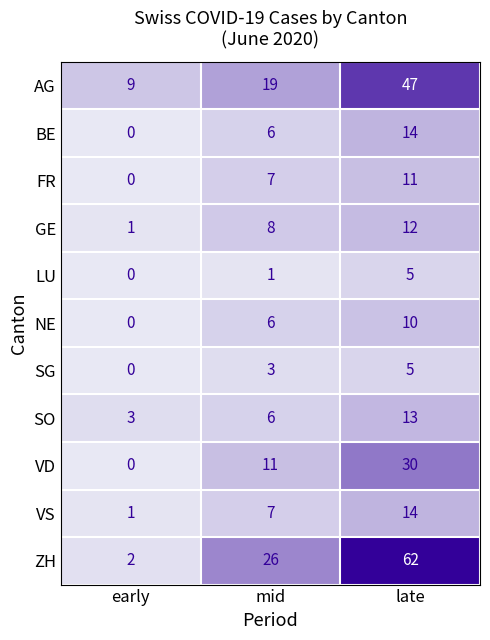

At how many categories does at least one series exceed 7?

3